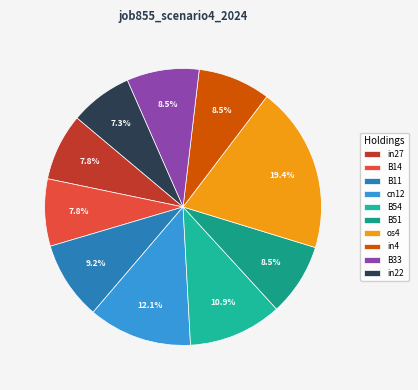

Combined, what portion of the pie is cn12 and in27?

20.0%